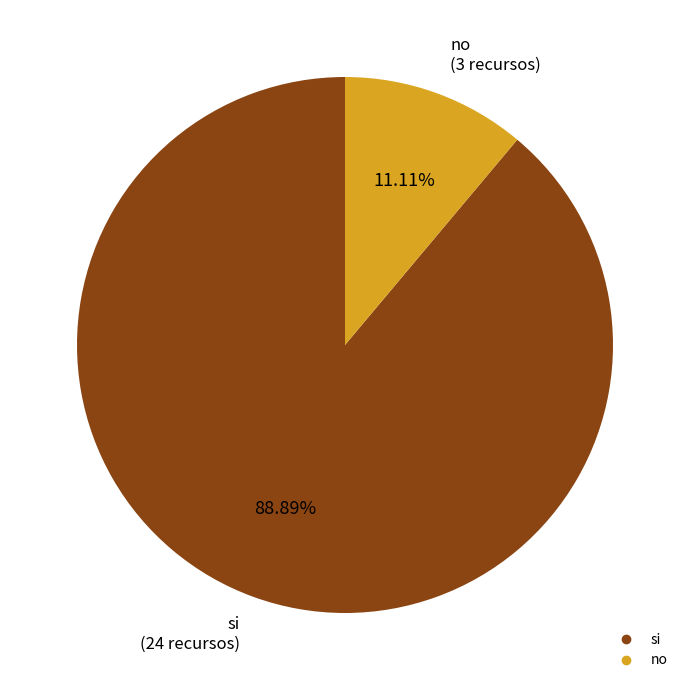

To the nearest percent, what percentage of the pie is no?

11%